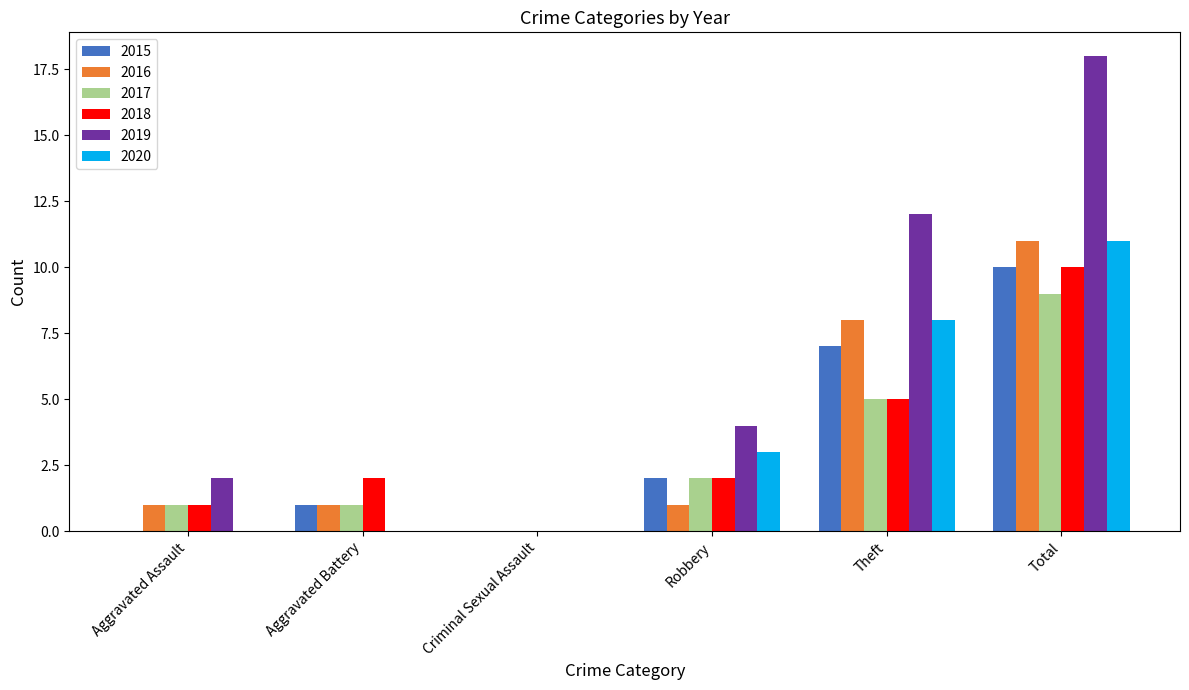

Which category has the highest value in the 2017 series?

Total